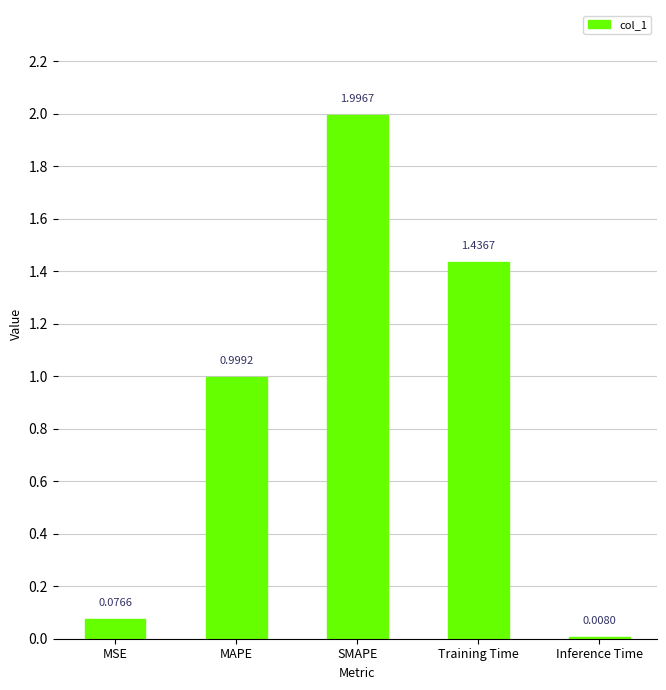

Where is the data nearest to the value 1?

MAPE